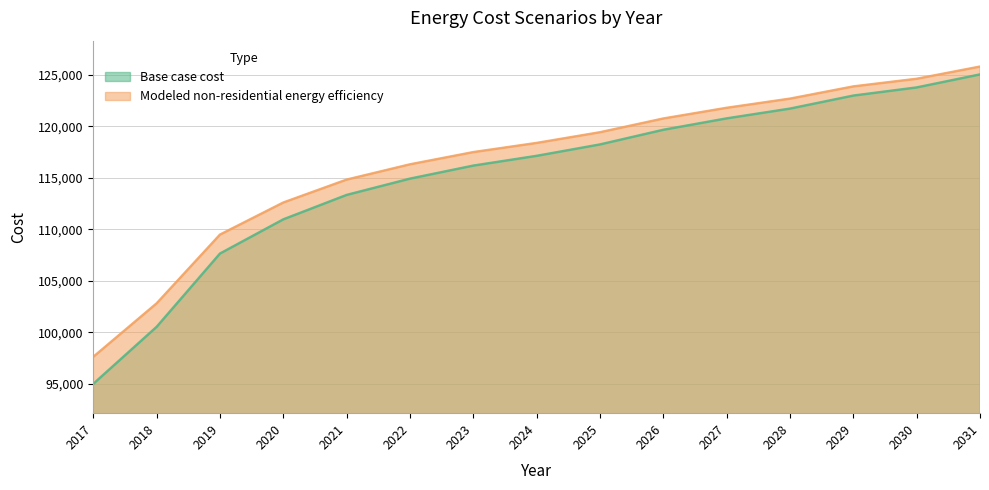

Which has a higher value, 2023 or 2022?

2023